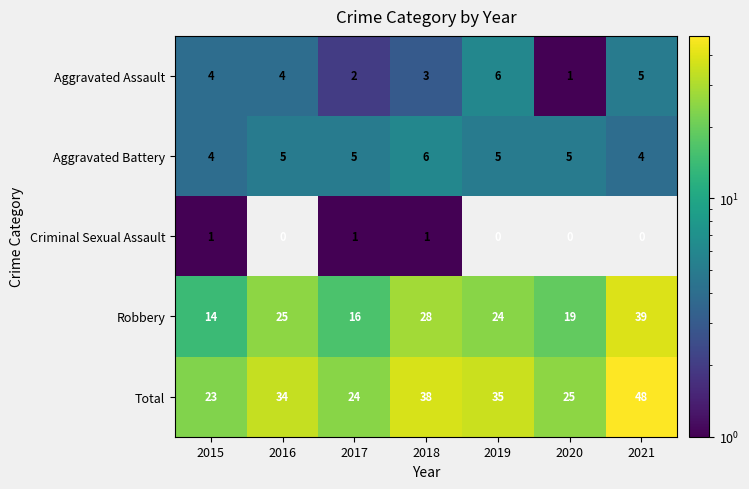

True or false: Aggravated Assault has a value of 6 at 2016.

False